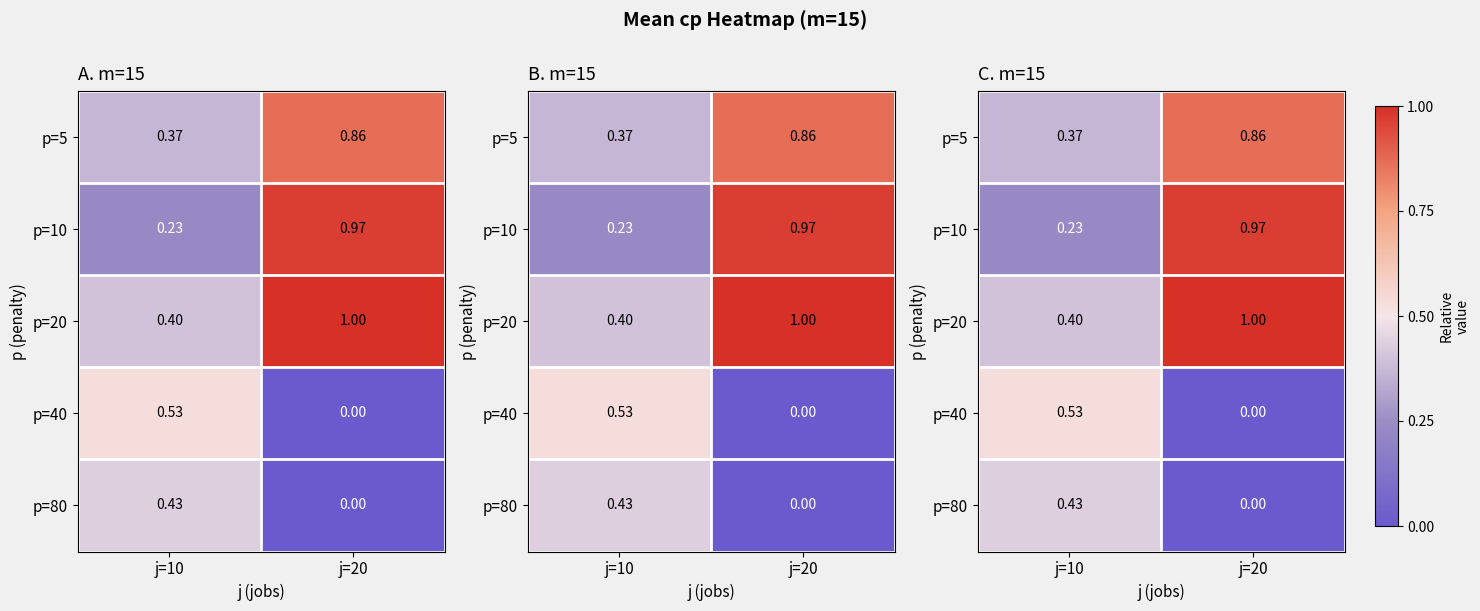

What is the spread (max minus min) of values at j=20?

1.0